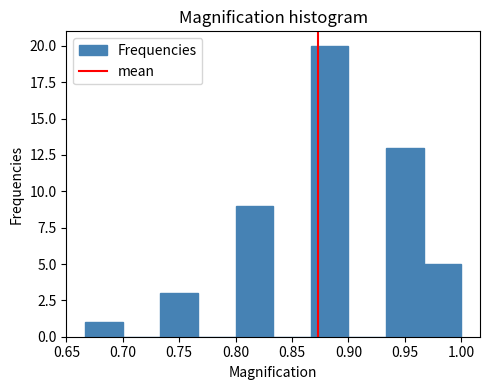

Reading left to right, list every bar in this chart as the range it spans on the x-axis followed by its height. Neither the bar edges nor the heights are printed on the chart, so give them approximately, as read against the axes.

0.665 to 0.700: 1
0.700 to 0.735: 0
0.735 to 0.765: 3
0.765 to 0.800: 0
0.800 to 0.835: 9
0.835 to 0.865: 0
0.865 to 0.900: 20
0.900 to 0.935: 0
0.935 to 0.965: 13
0.965 to 1.000: 5